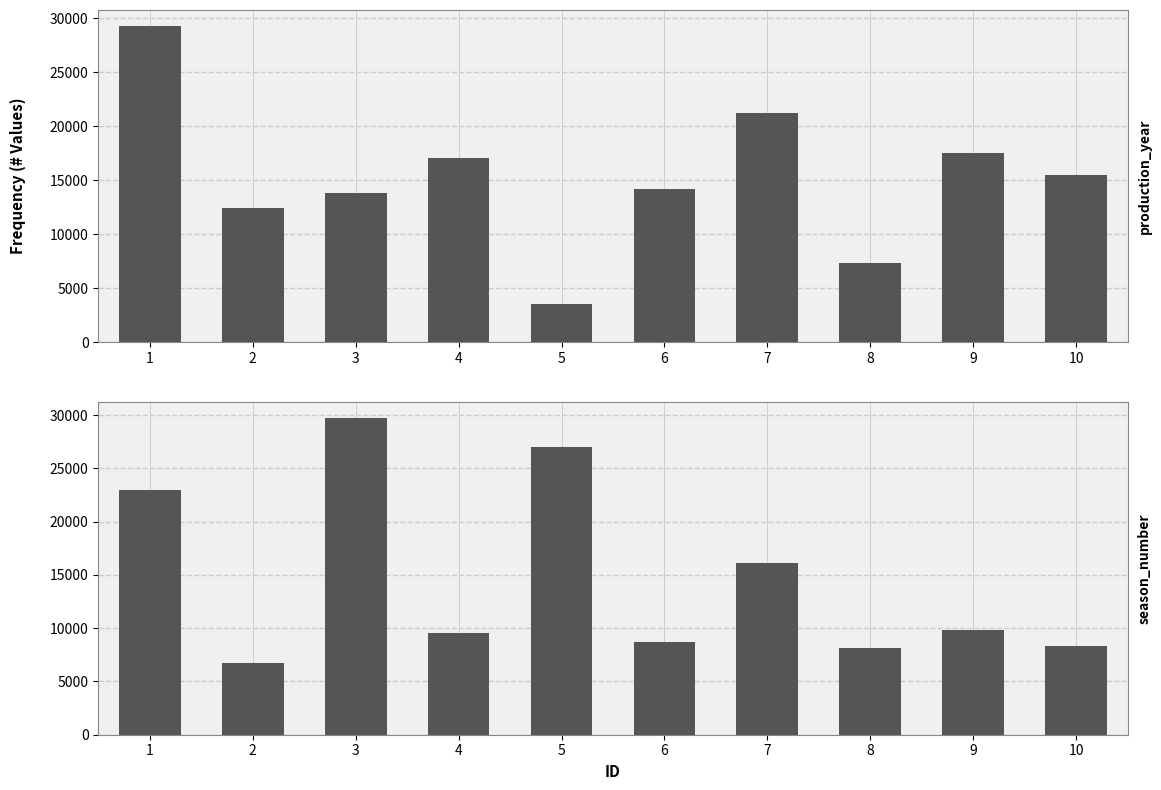

What is the difference between the second highest and minimum values in the season_number series?

20271